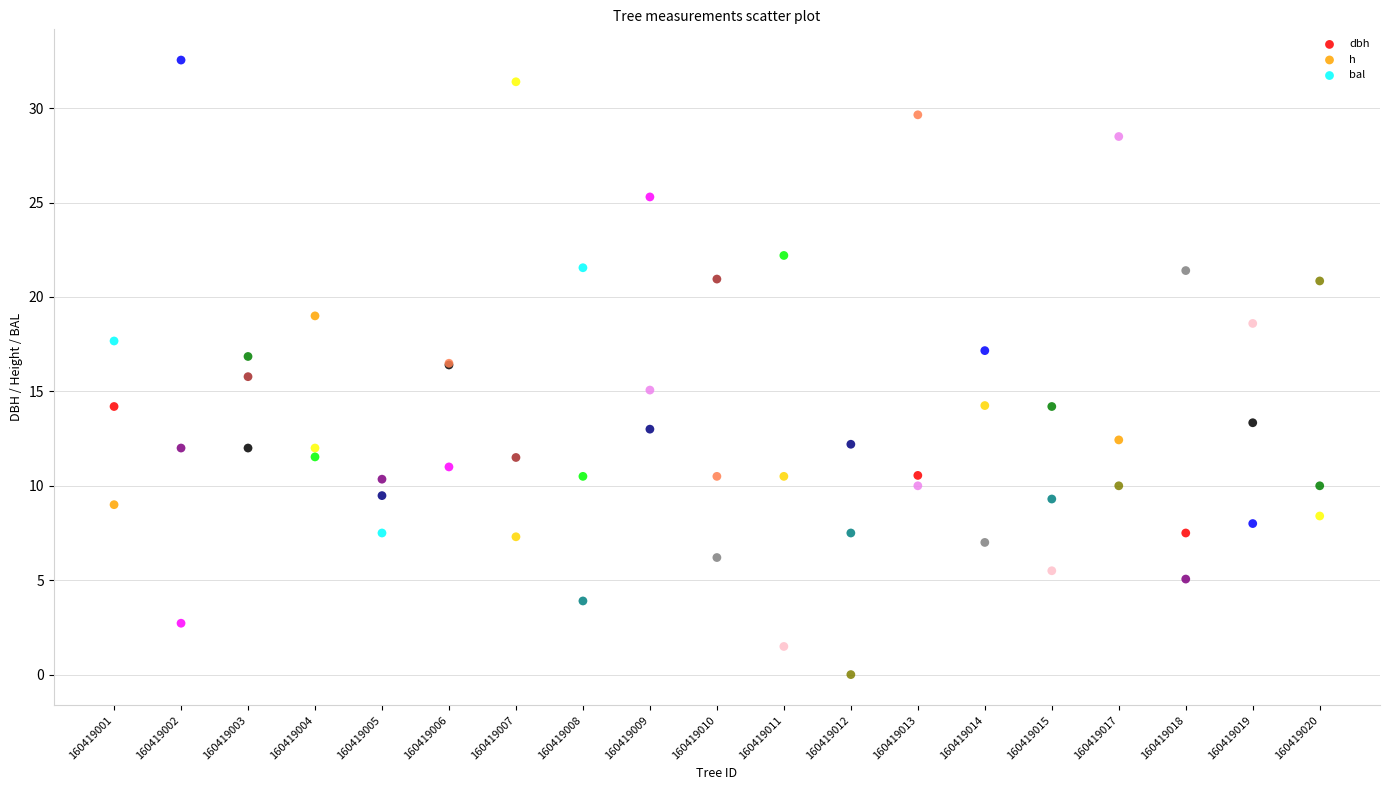

Which series contains the highest Y value?

dbh